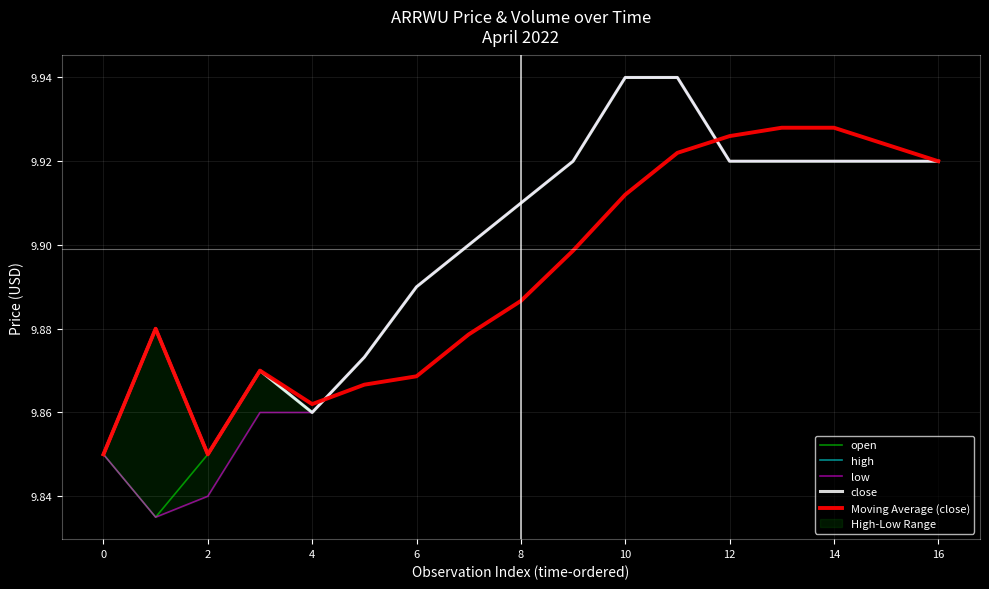

Reading right to left, what are all the values shown in this chart?

open: 9.9	9.9	9.9	9.9	9.9	9.9	9.9	9.9	9.9	9.9	9.9	9.9	9.9	9.9	9.8	9.8	9.8
high: 9.9	9.9	9.9	9.9	9.9	9.9	9.9	9.9	9.9	9.9	9.9	9.9	9.9	9.9	9.8	9.9	9.8
low: 9.9	9.9	9.9	9.9	9.9	9.9	9.9	9.9	9.9	9.9	9.9	9.9	9.9	9.9	9.8	9.8	9.8
close: 9.9	9.9	9.9	9.9	9.9	9.9	9.9	9.9	9.9	9.9	9.9	9.9	9.9	9.9	9.8	9.9	9.8
Moving Average (close): 9.9	9.9	9.9	9.9	9.9	9.9	9.9	9.9	9.9	9.9	9.9	9.9	9.9	9.9	9.8	9.9	9.8